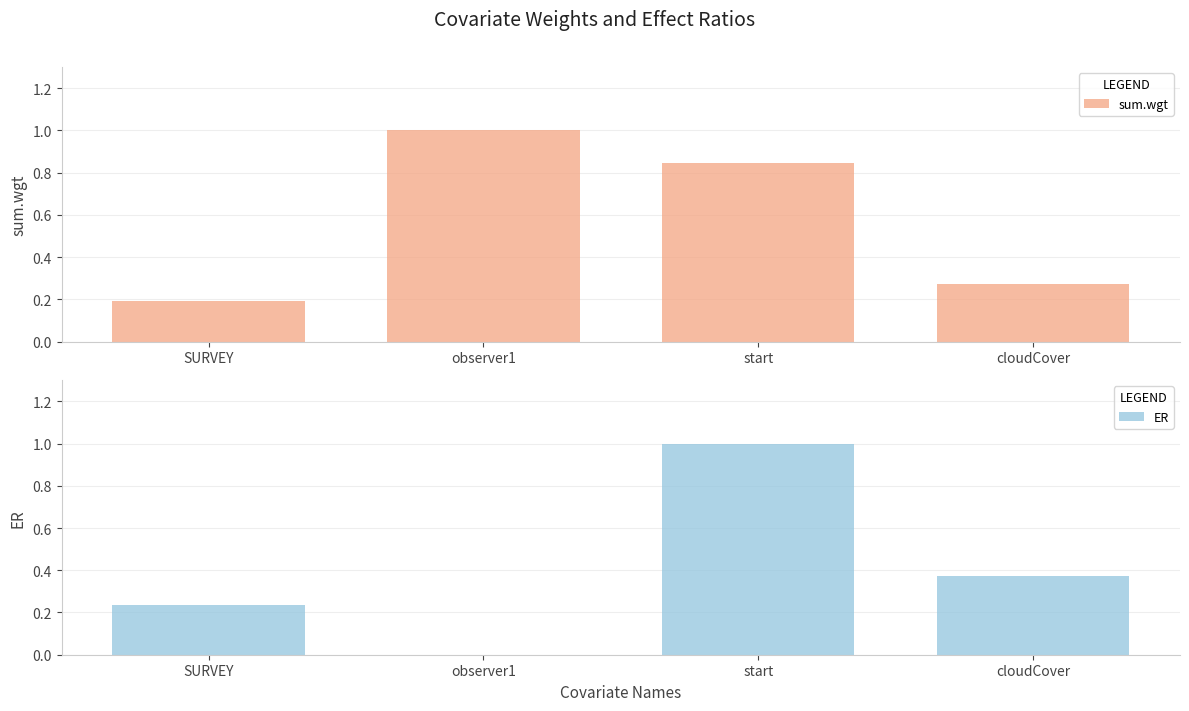

How many data points does each series have?

4